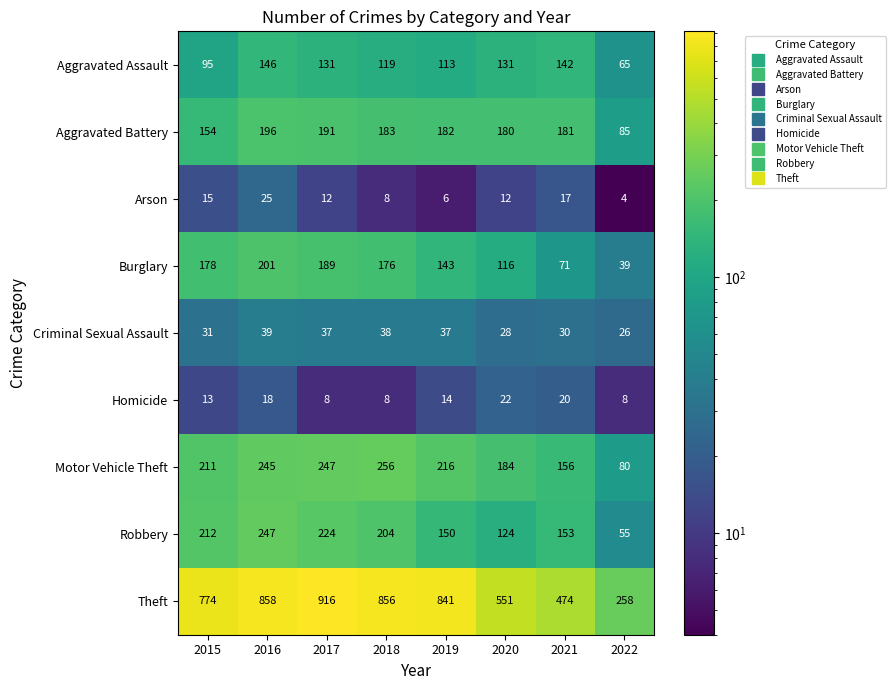

At which label does Theft reach its minimum?

2022